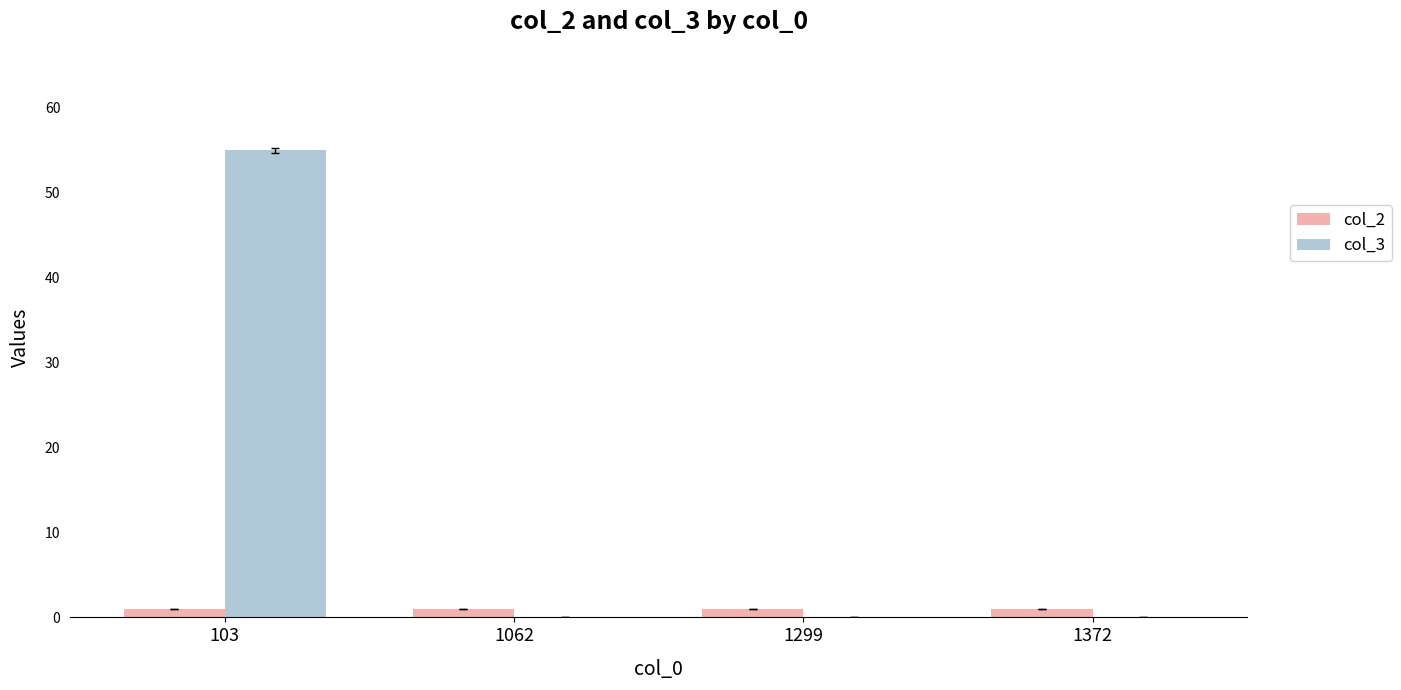

What is the greatest value displayed?

55